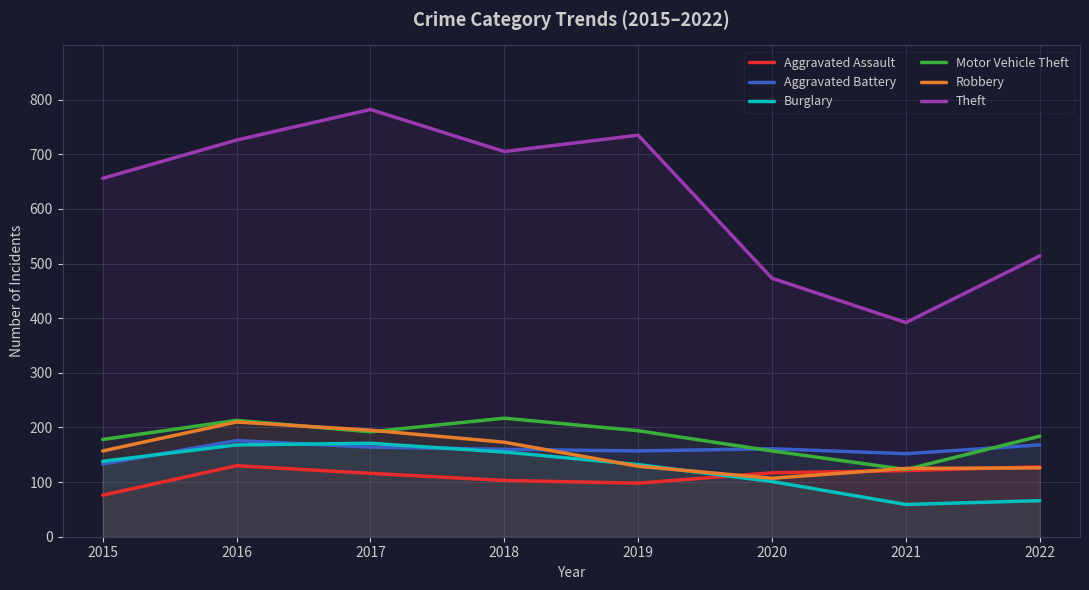

How many lines are shown in the chart?

6